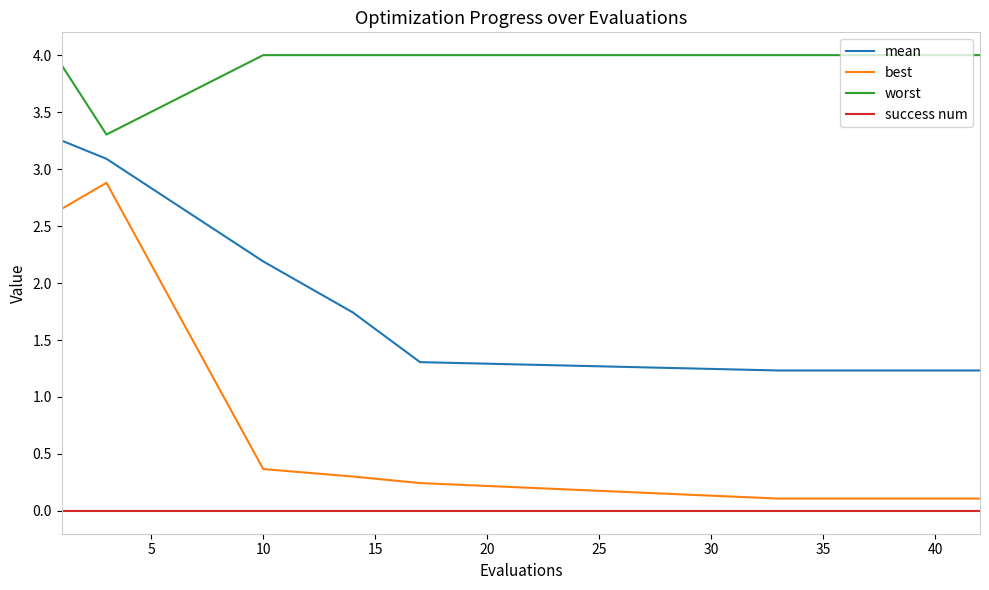

At how many categories does at least one series exceed 1?

15